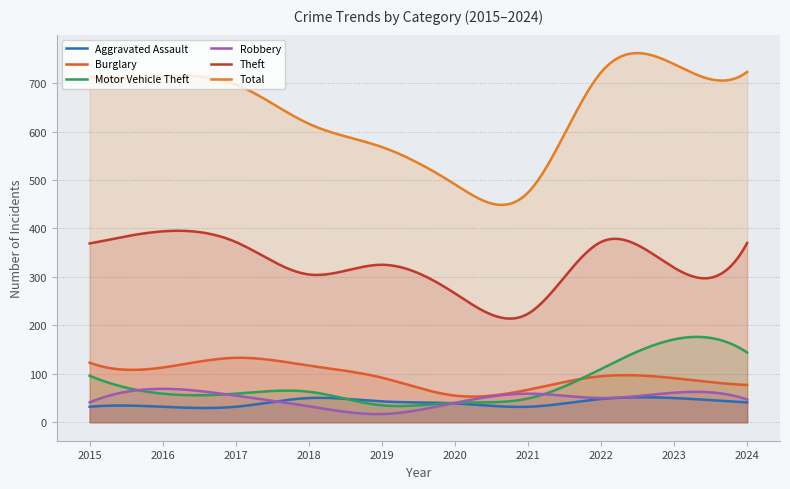

Rank the series at 2018 from lowest to highest value.

Robbery, Aggravated Assault, Motor Vehicle Theft, Burglary, Theft, Total